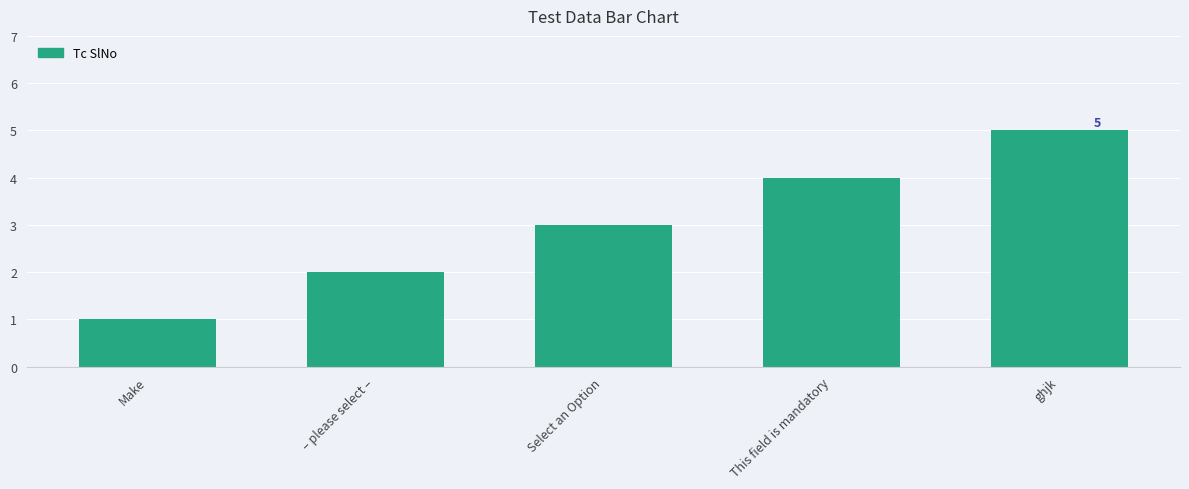

The chart shows a value of 1 at Select an Option. True or false?

False